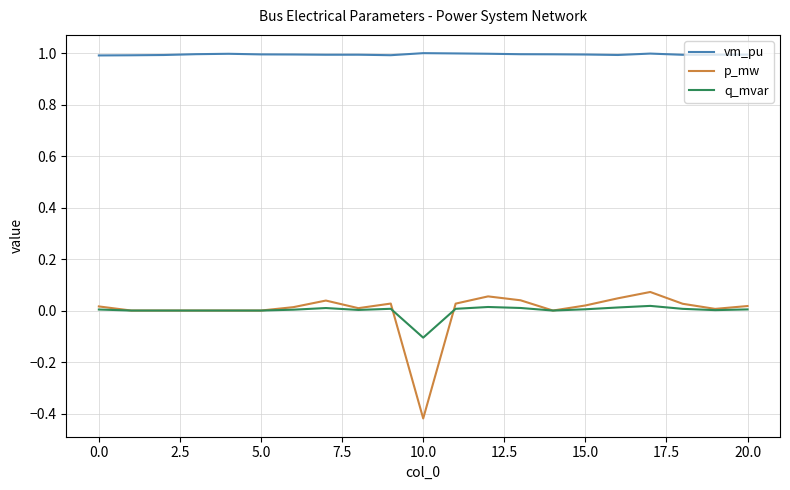

How many lines are shown in the chart?

3